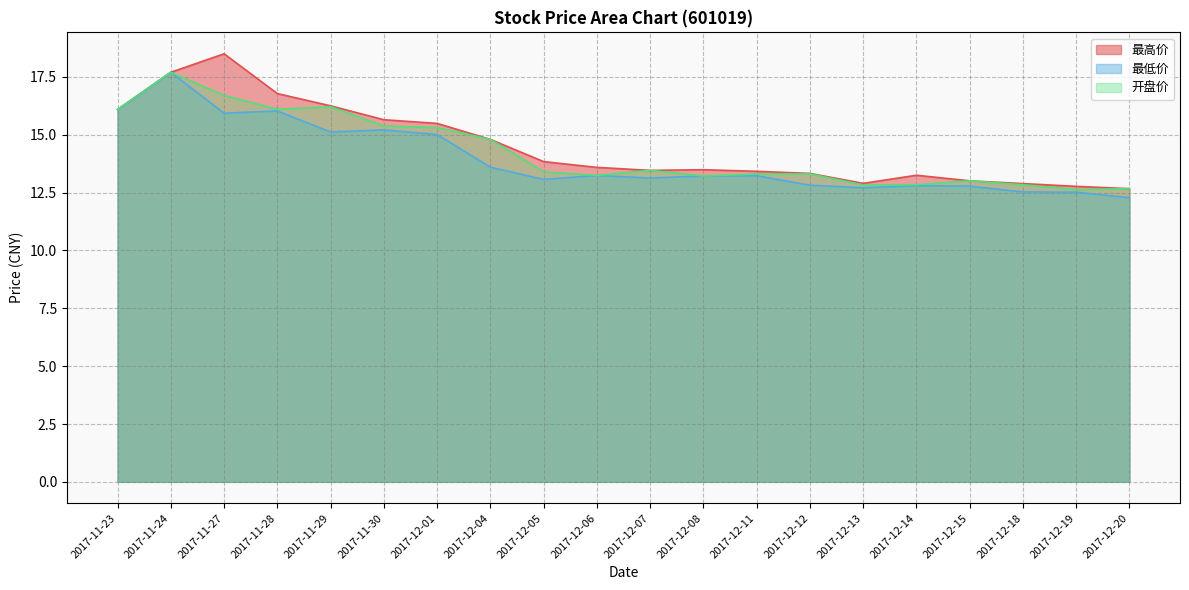

True or false: 开盘价 and 最高价 intersect in this chart.

False